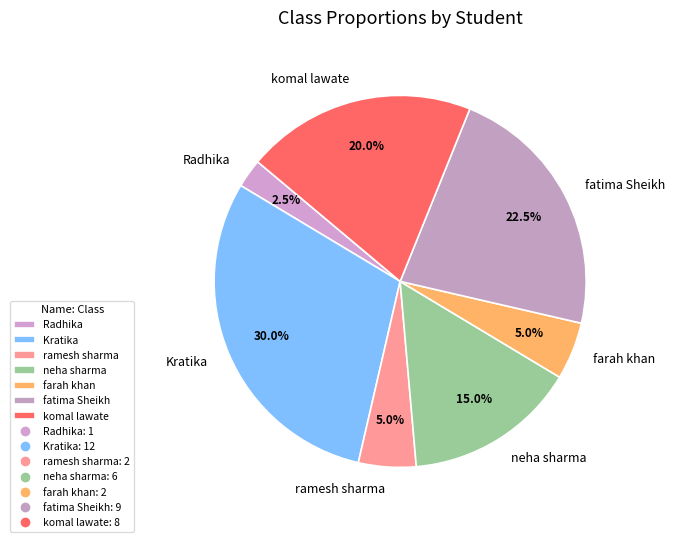

How many slices are in this pie chart?

7